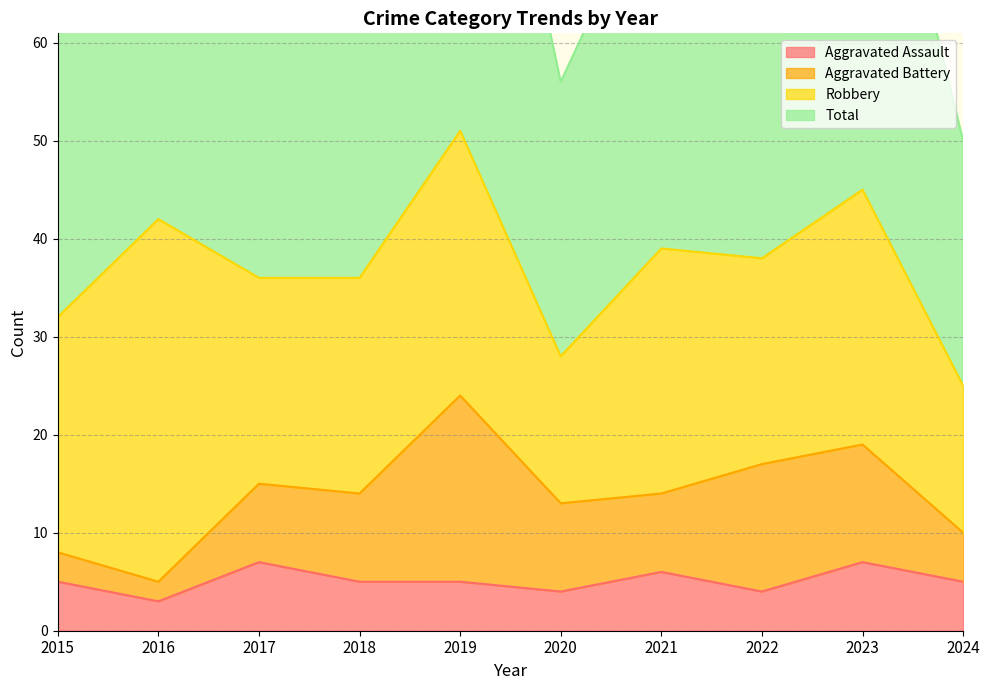

What is the maximum value for Aggravated Assault?

7